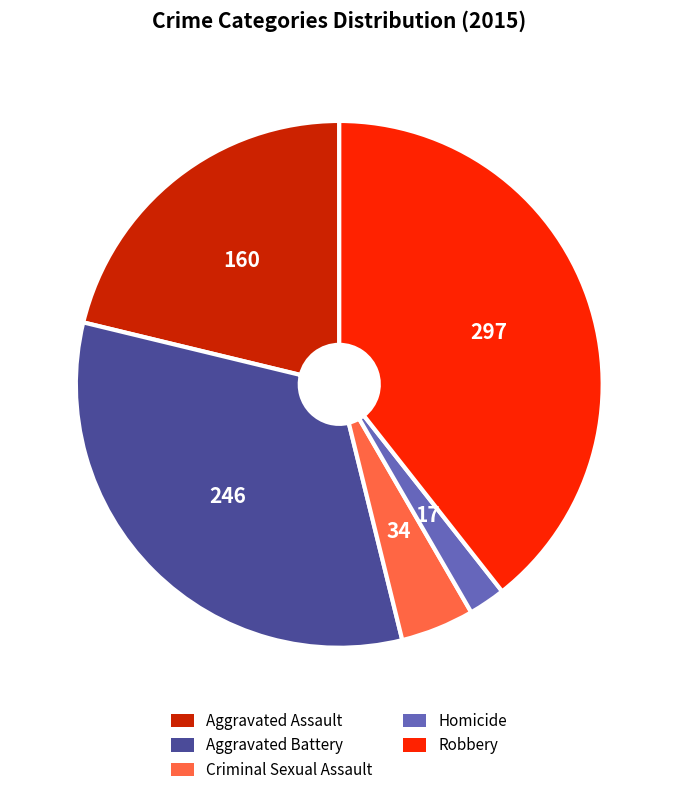

True or false: Criminal Sexual Assault accounts for 5% of the total.

True